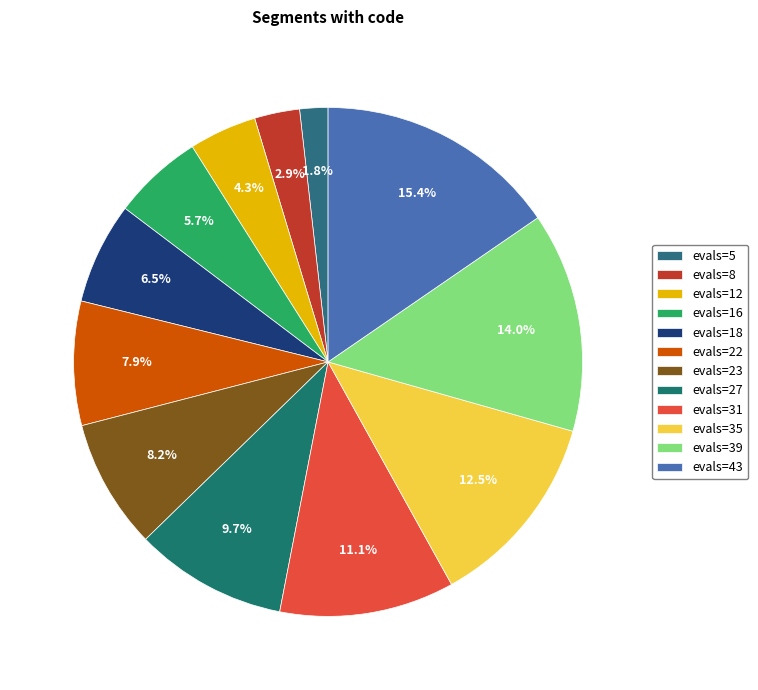

To the nearest percent, what is the difference between the evals=43 and evals=8 slice percentages?

13%